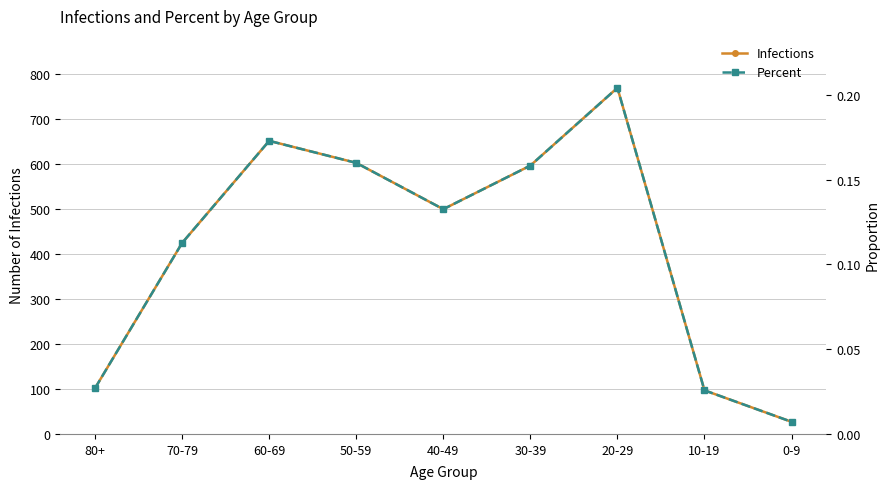

True or false: Percent and Infections intersect in this chart.

False